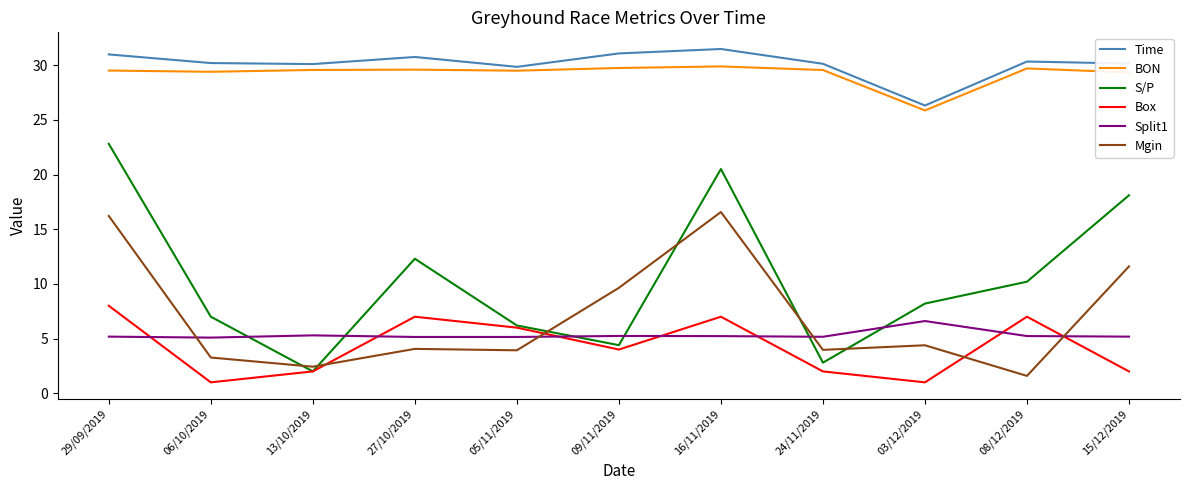

True or false: Box and Split1 cross at least once.

True